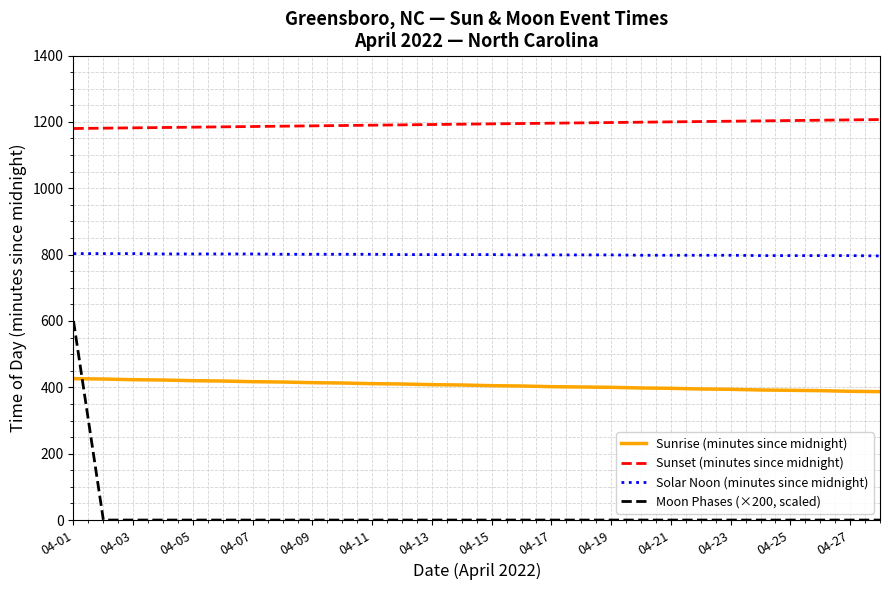

Which series has the largest range (max minus min)?

Moon Phases (×200, scaled)